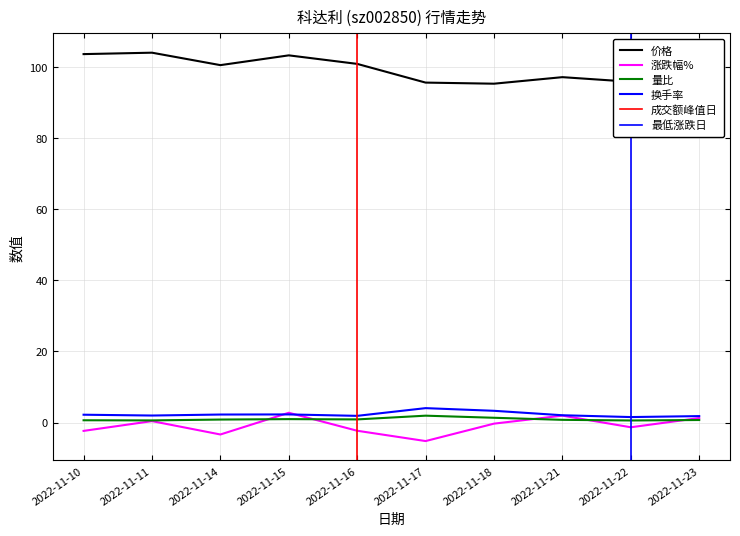

What is the minimum value shown in the chart?

-5.2